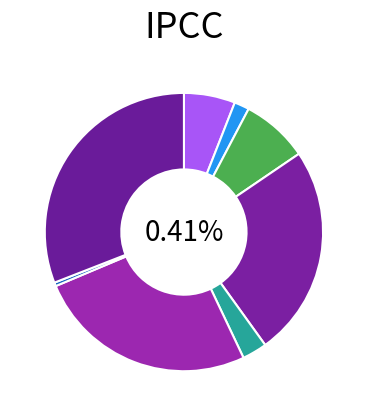

To the nearest percent, what is the difference between the largest and smallest slice percentages?

31%